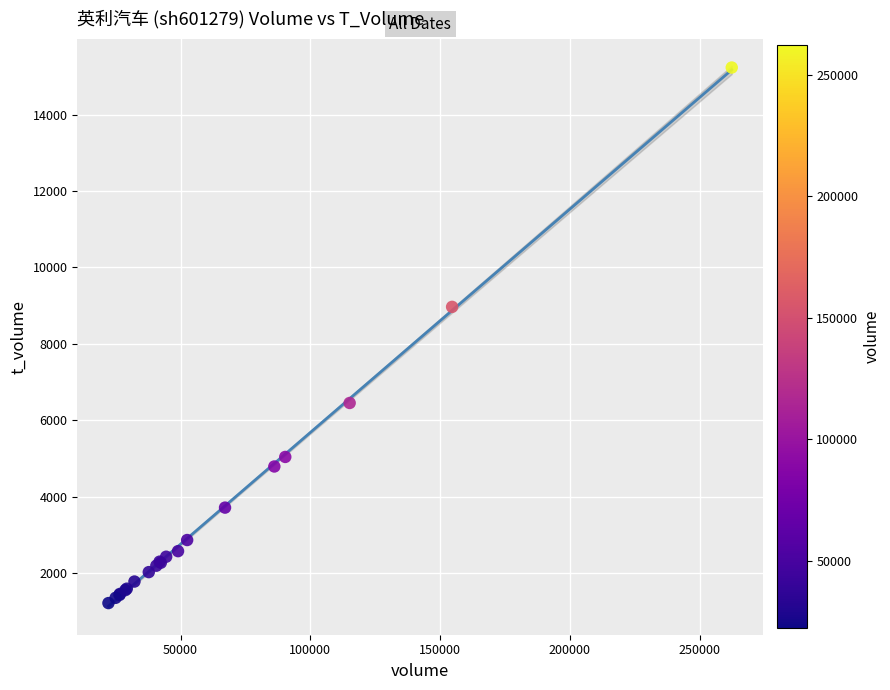

What Y value in the scatter plot is closest to 8221?

8966